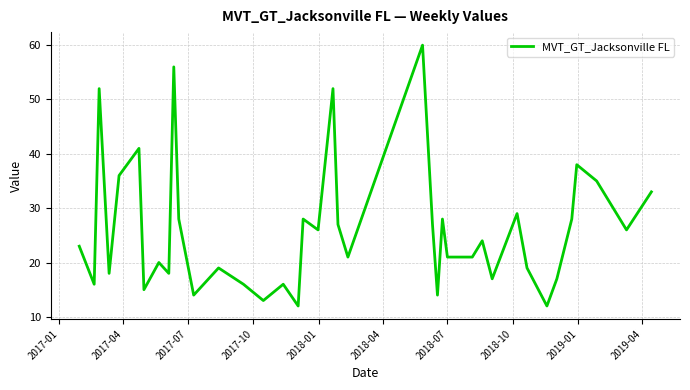

What is the difference between the maximum and minimum values?

48